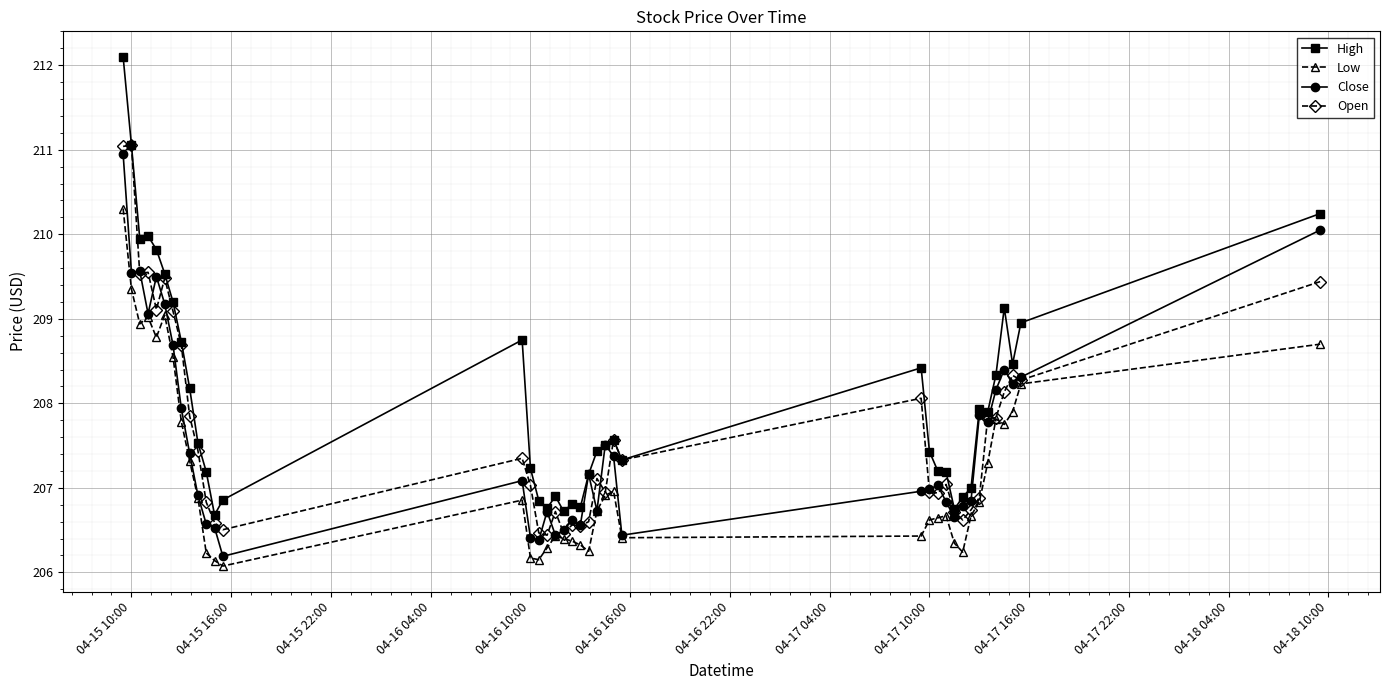

What is the lowest value of the Close series?

206.2